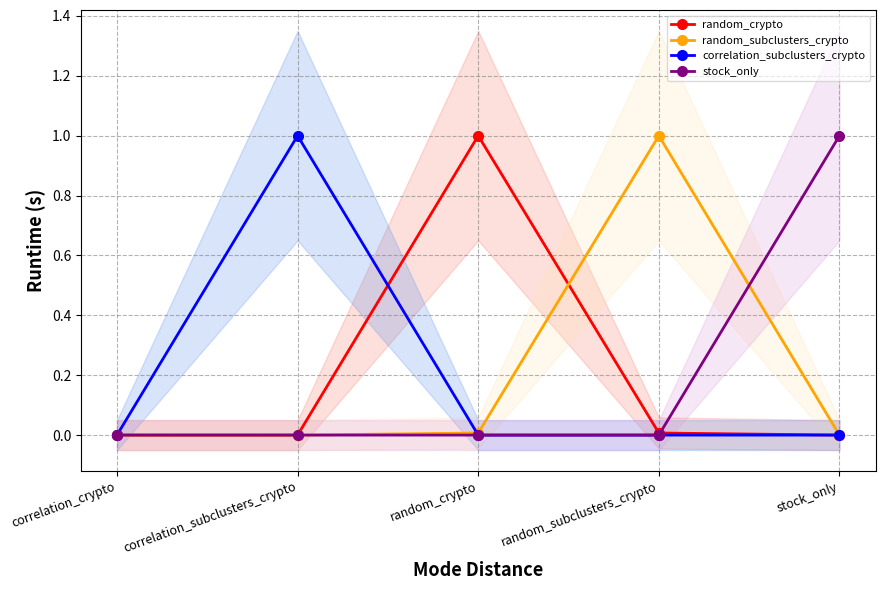

What is the difference between the highest and lowest values at stock_only?

1.0